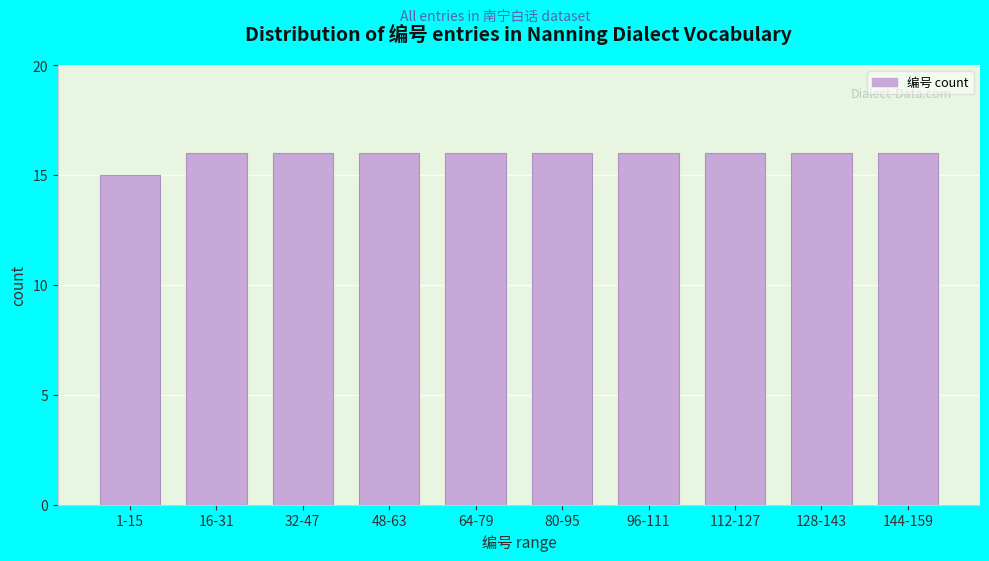

Reading left to right, list all the values displayed in this chart.

15	16	16	16	16	16	16	16	16	16